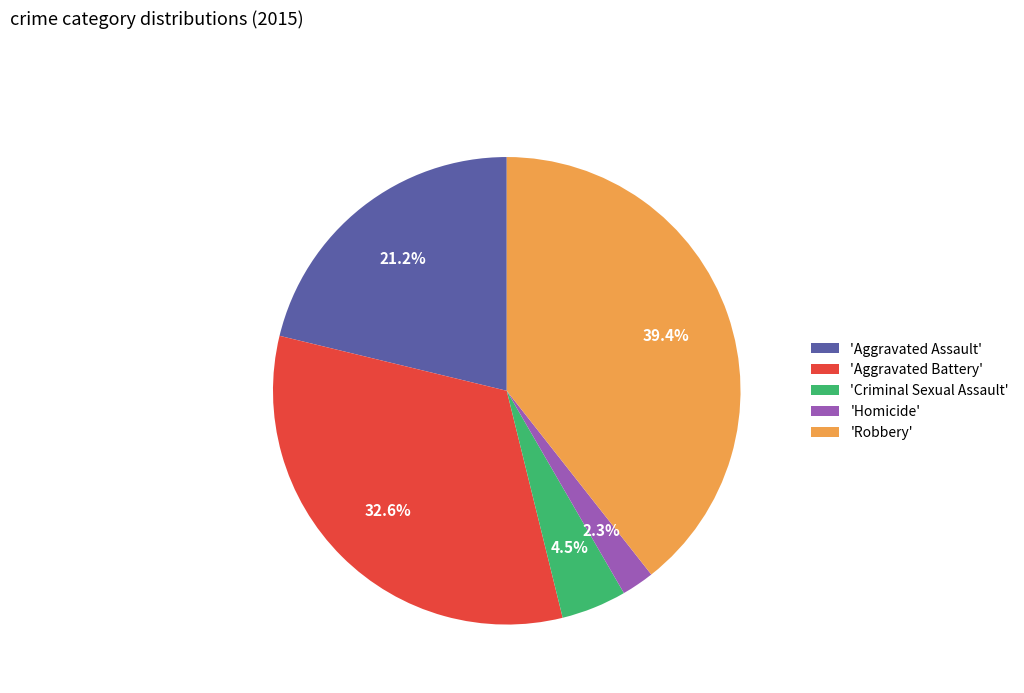

Is there any slice that represents more than half of the pie?

No